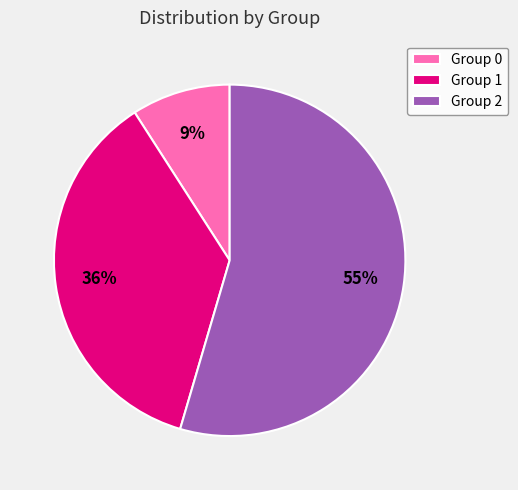

The Group 0 slice represents 9% of the pie. True or false?

True